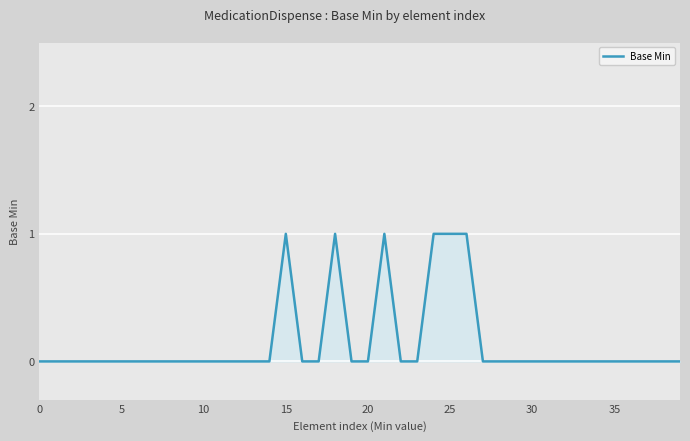

What is the label of the 37th point from the left?

36